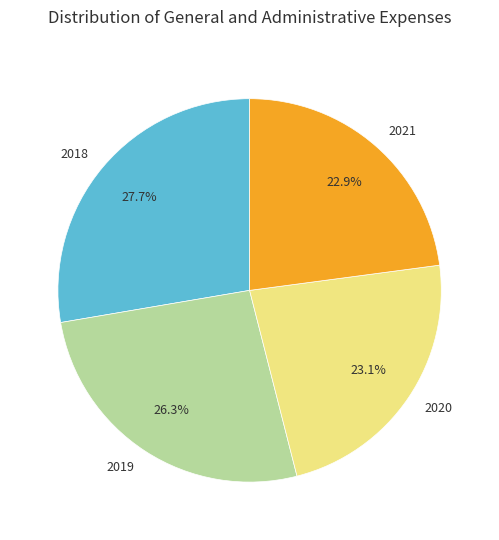

Which category has the biggest portion of the pie?

2018